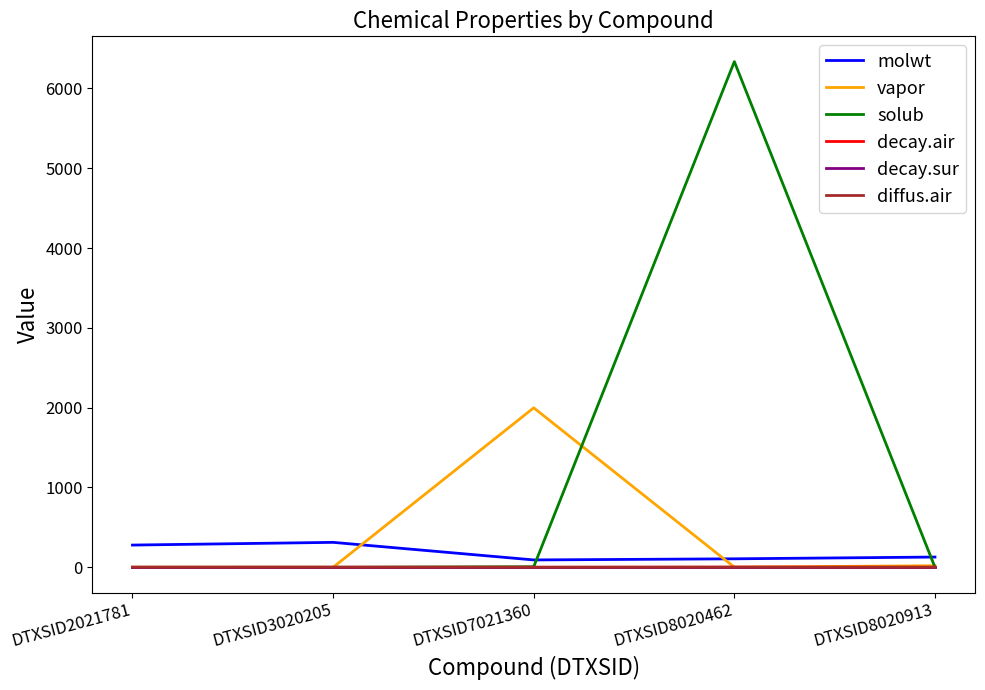

Is it true that molwt equals 106.1 at DTXSID8020462?

True